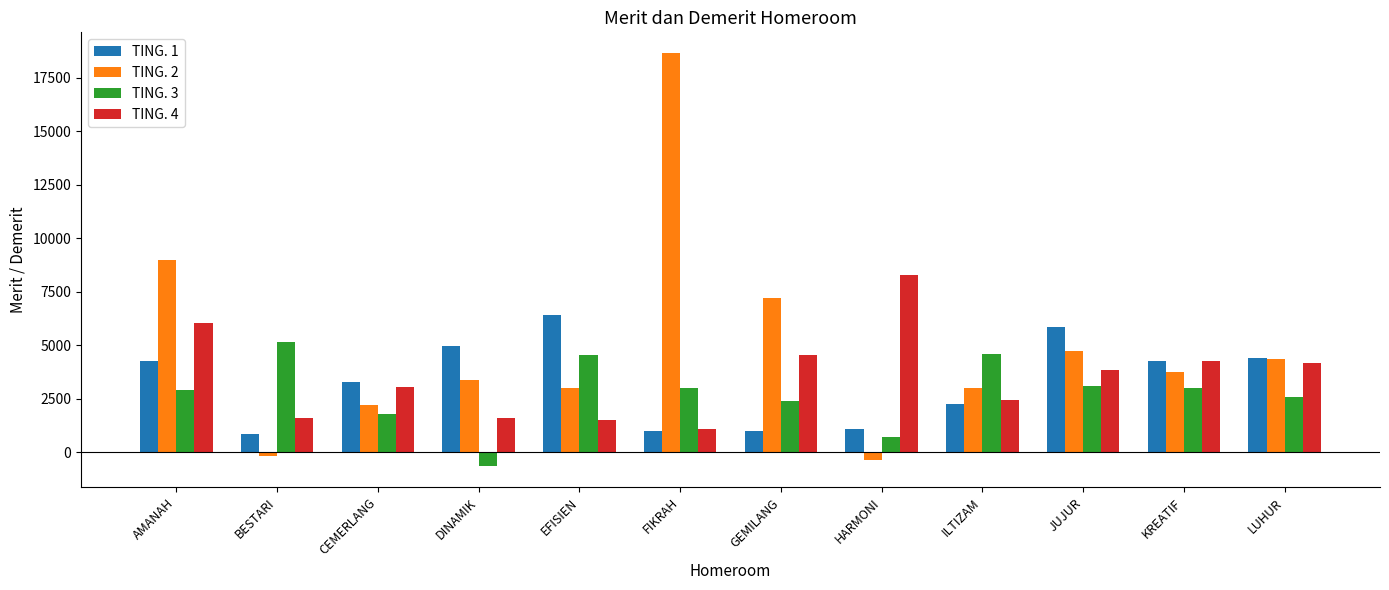

True or false: TING. 1 has a value of 6103 at AMANAH.

False